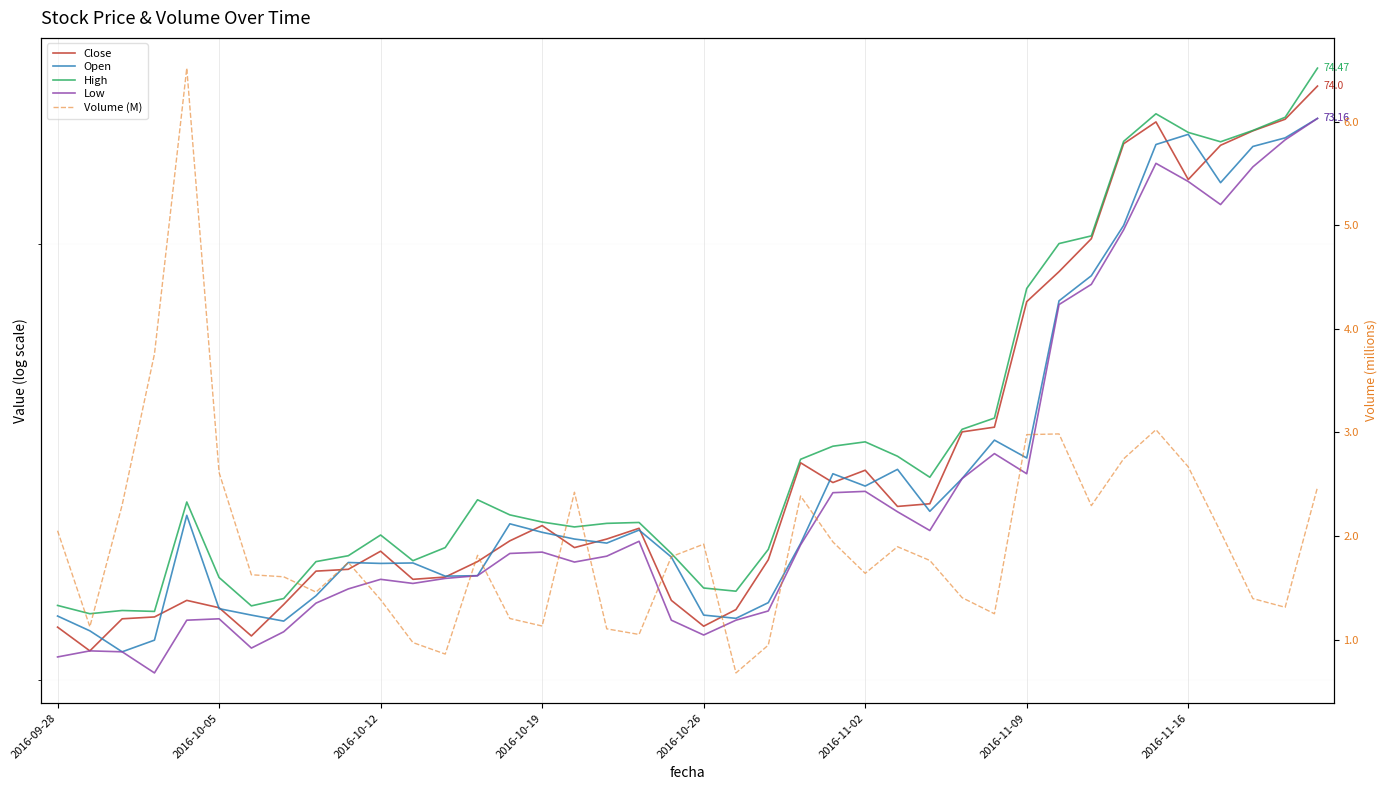

True or false: Close has a value of 63.1 at 17.

True